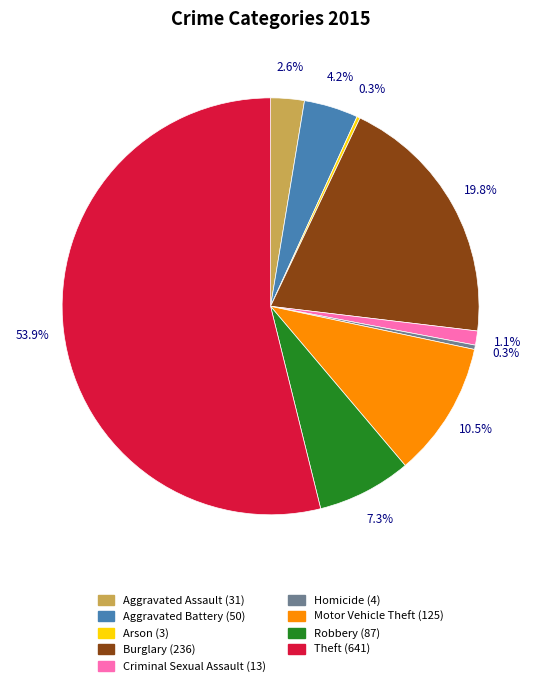

Between Homicide and Criminal Sexual Assault, which is larger?

Criminal Sexual Assault